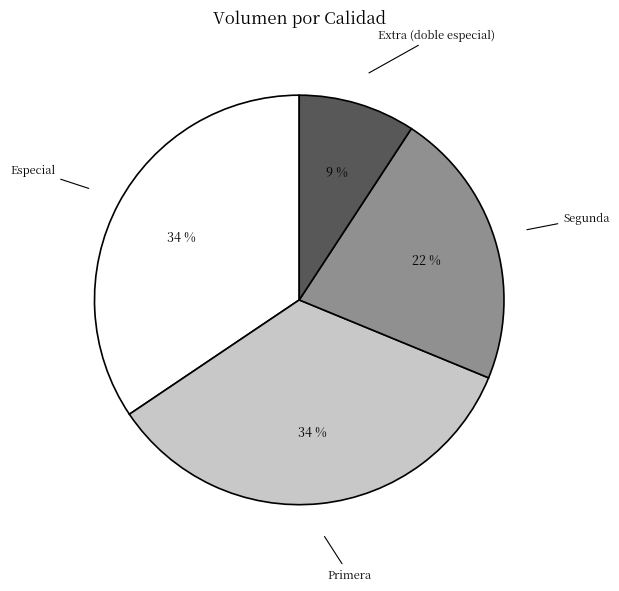

To the nearest percent, what is the difference between the largest and smallest slice percentages?

25%